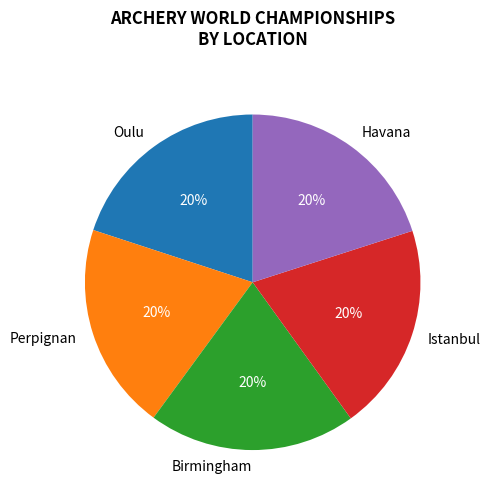

Approximately how many times larger is the value at Oulu compared to Perpignan?

1.0